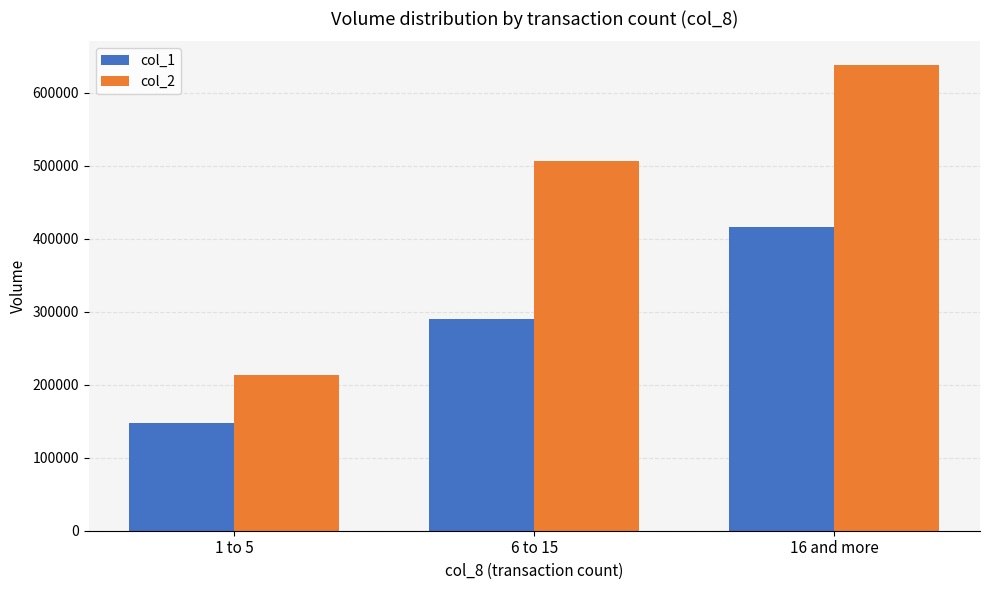

What is the label of the 3rd bar from the right?

1 to 5